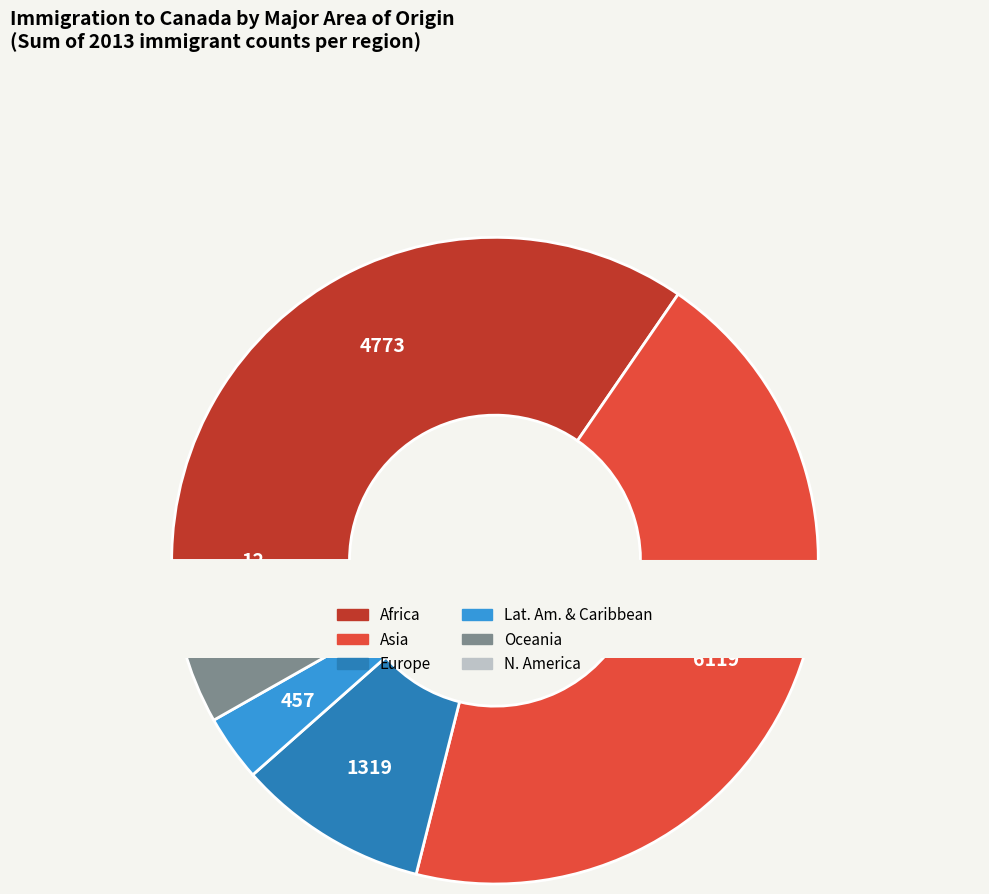

Does any single category account for the majority?

No